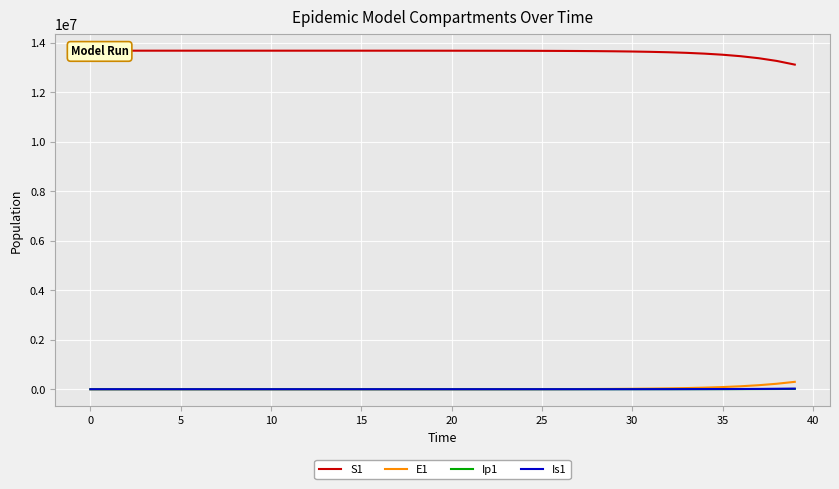

True or false: Ip1 has a value of 66.3 at 21.

False